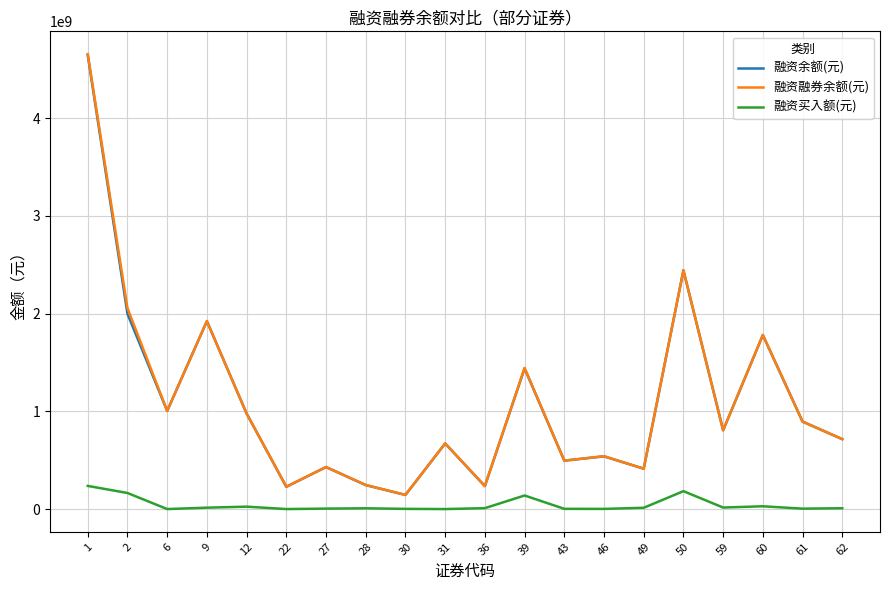

True or false: 融资余额(元) and 融资买入额(元) intersect in this chart.

False